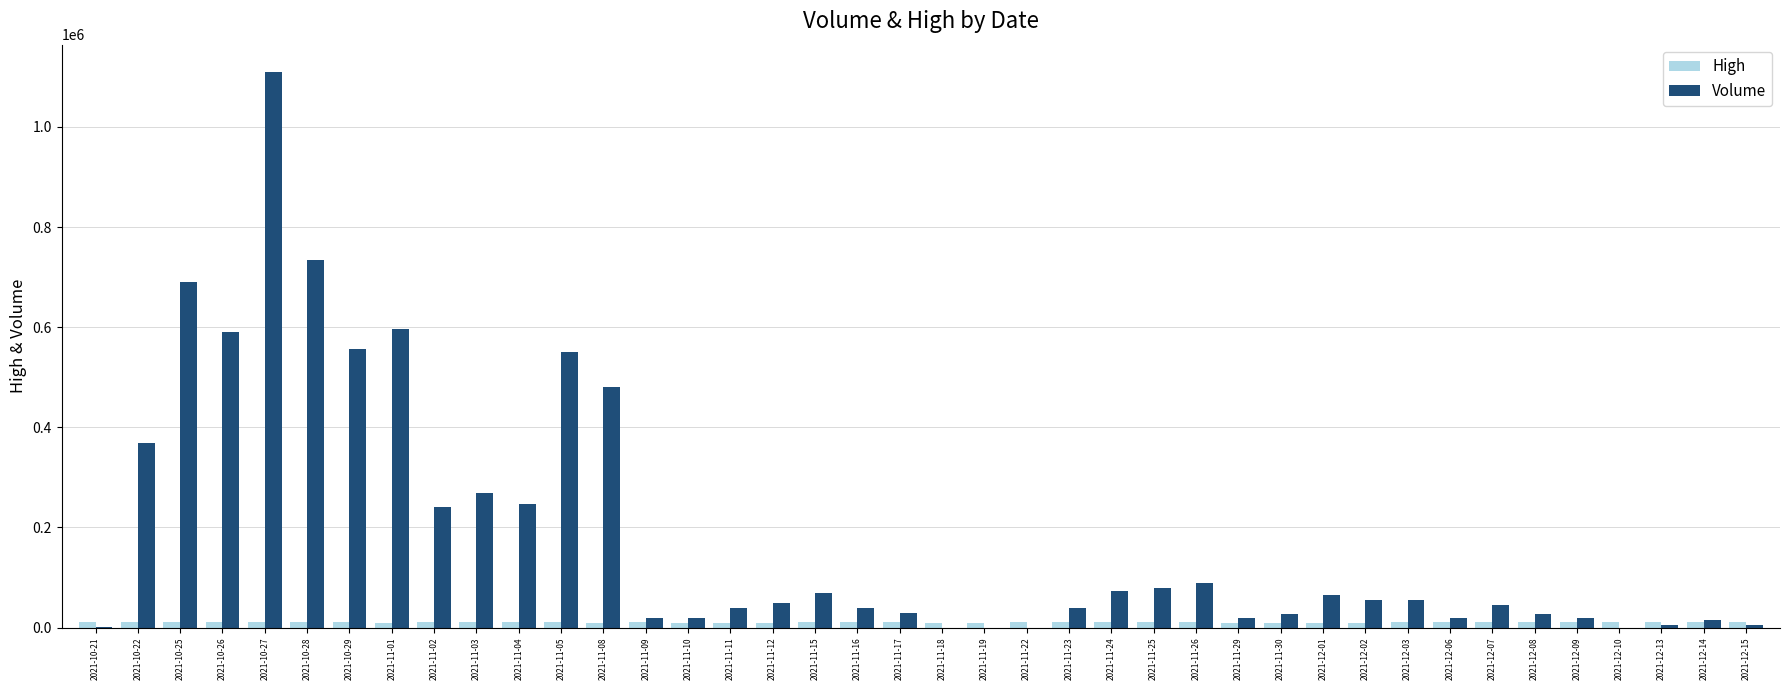

How many distinct data groups are displayed?

2